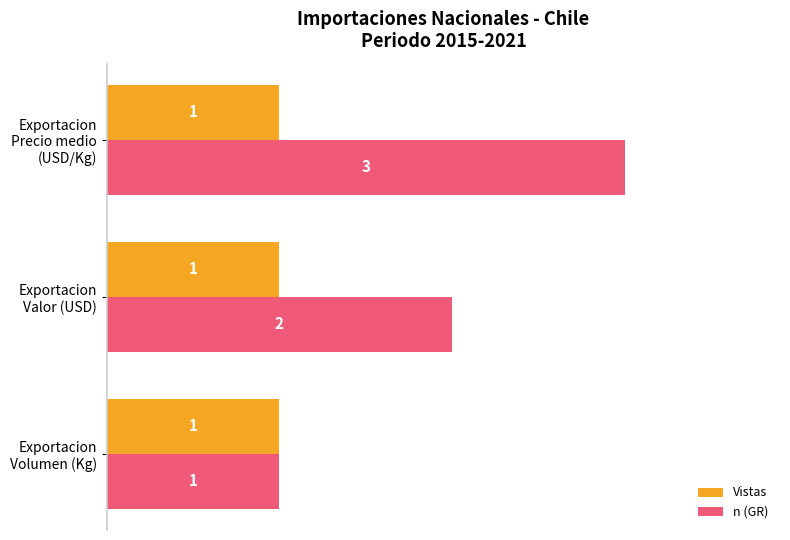

What are all the series names shown in the legend?

Vistas, n (GR)